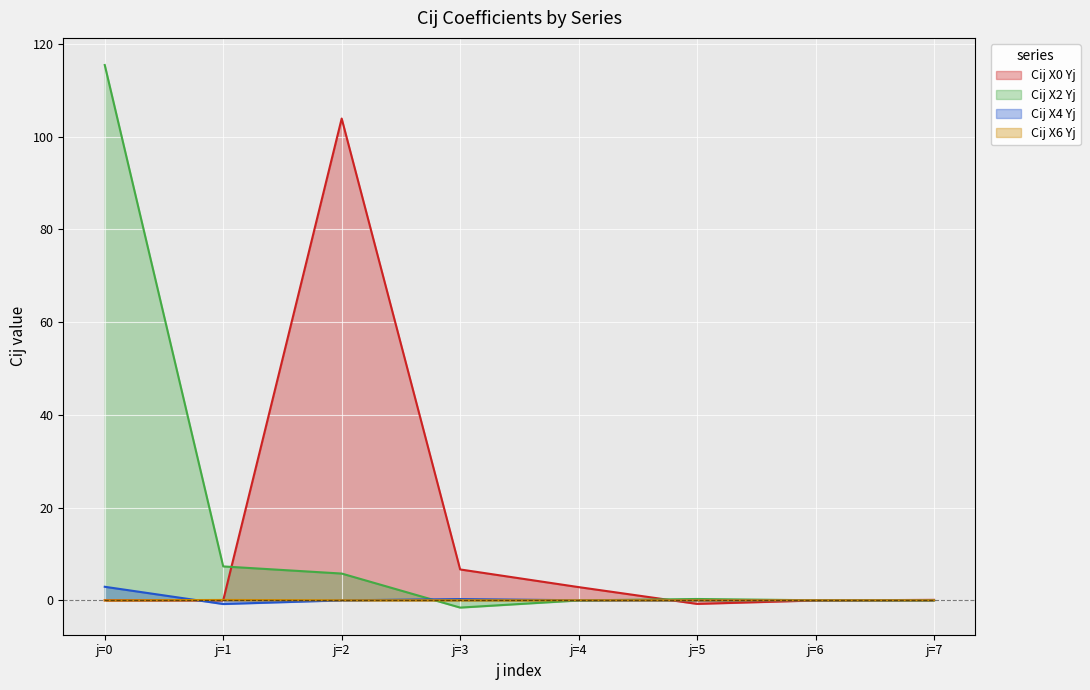

Between which two adjacent categories do Cij X6 Yj and Cij X0 Yj first intersect?

j=0 and j=1